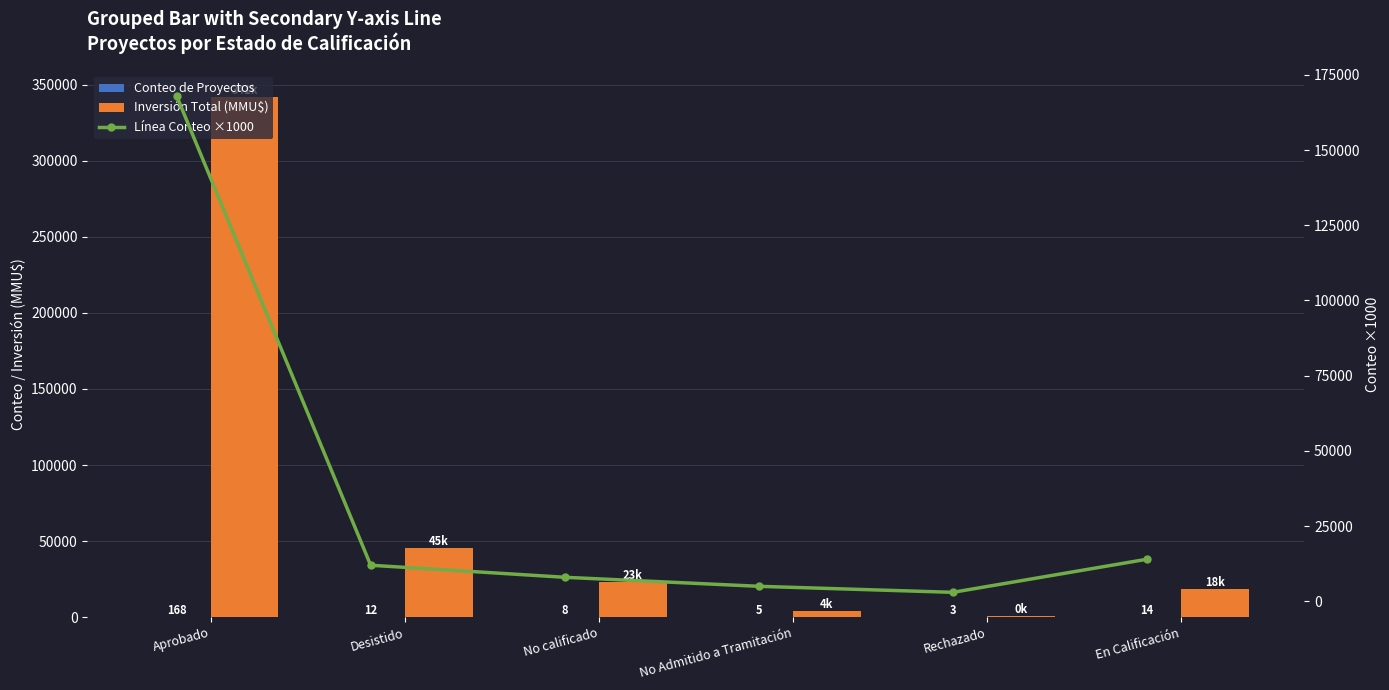

What is the highest value of the Inversión Total (MMU$) series?

341871